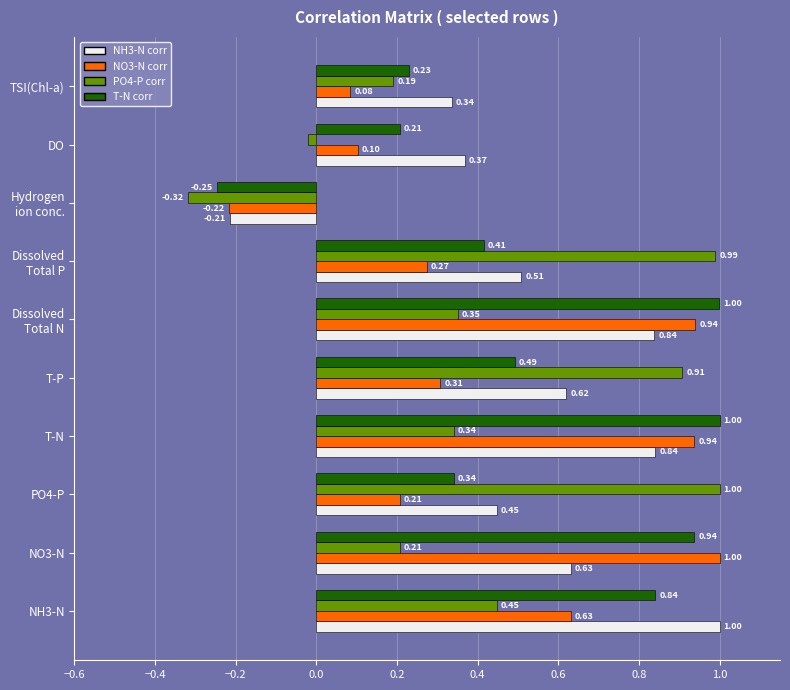

Between T-P and TSI(Chl-a), which series saw the biggest shift?

PO4-P corr